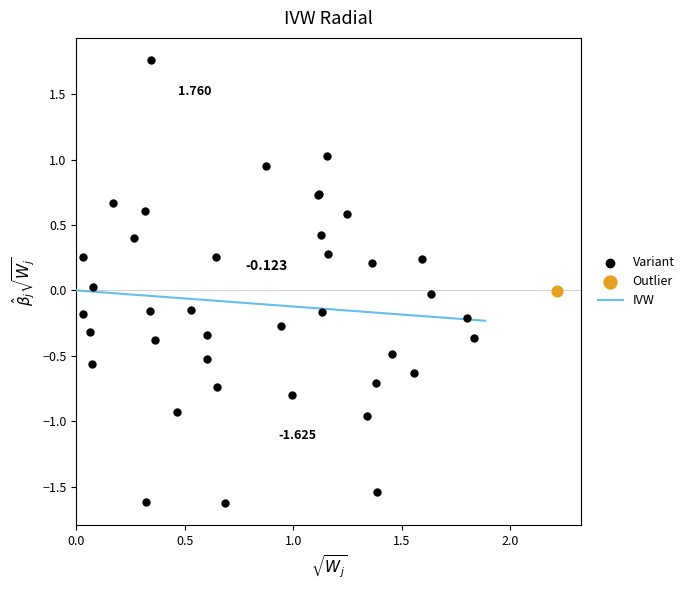

Which series contains the highest Y value?

Variant